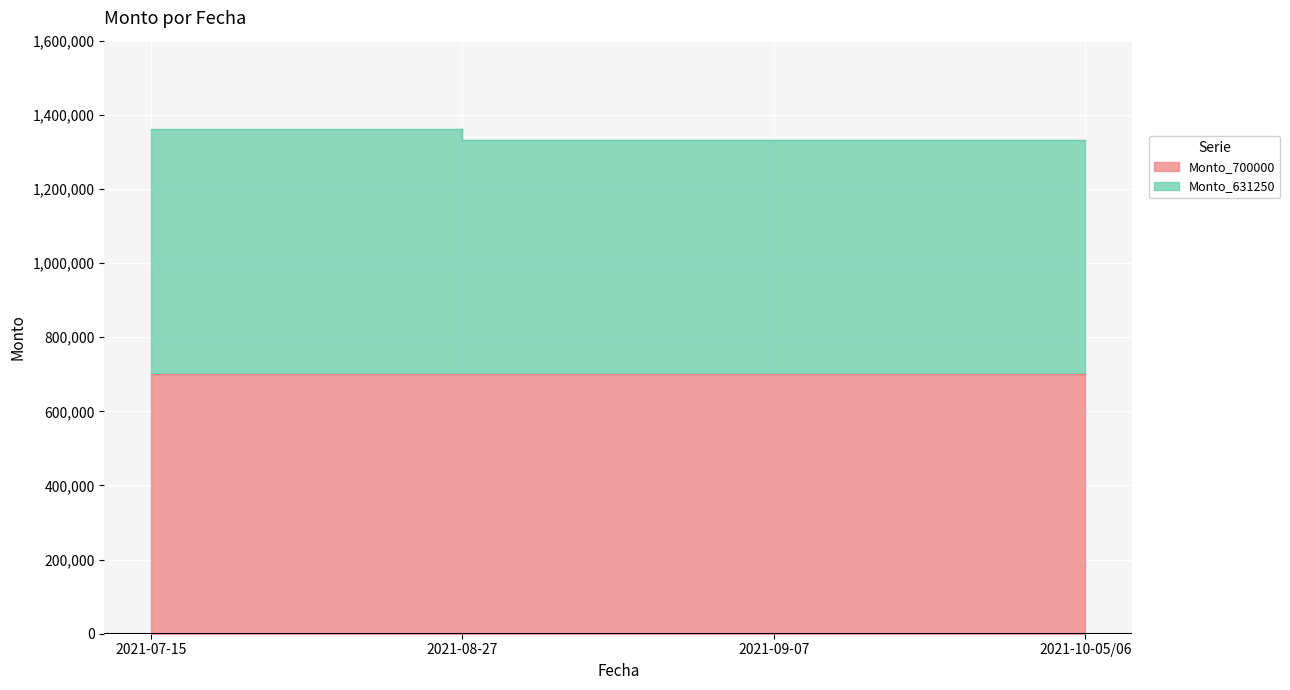

What position from the left is 2021-09-07?

3